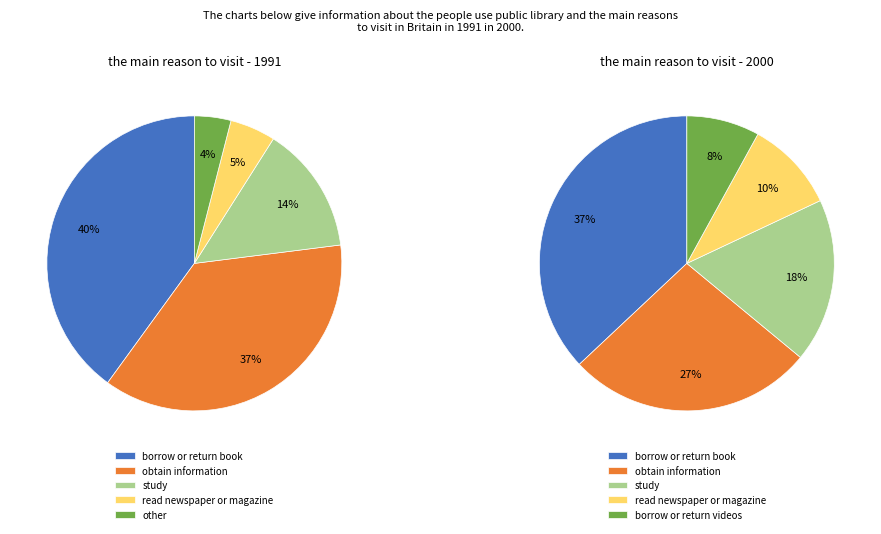

The 0 slice represents 48% of the pie. True or false?

False